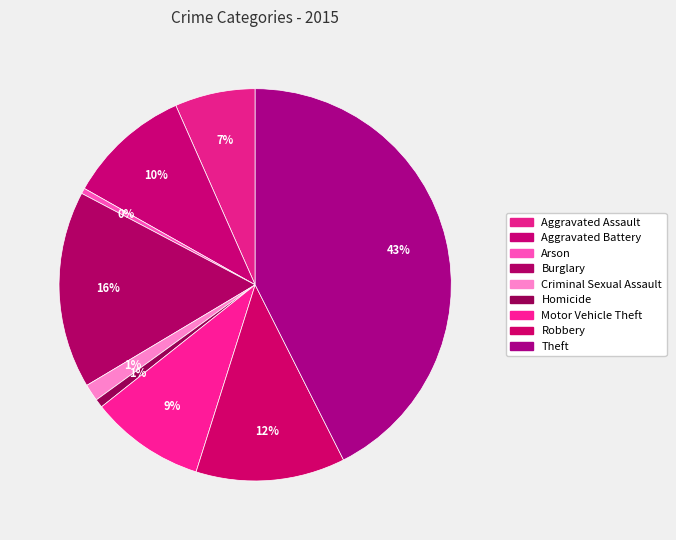

How many slices are in this pie chart?

9